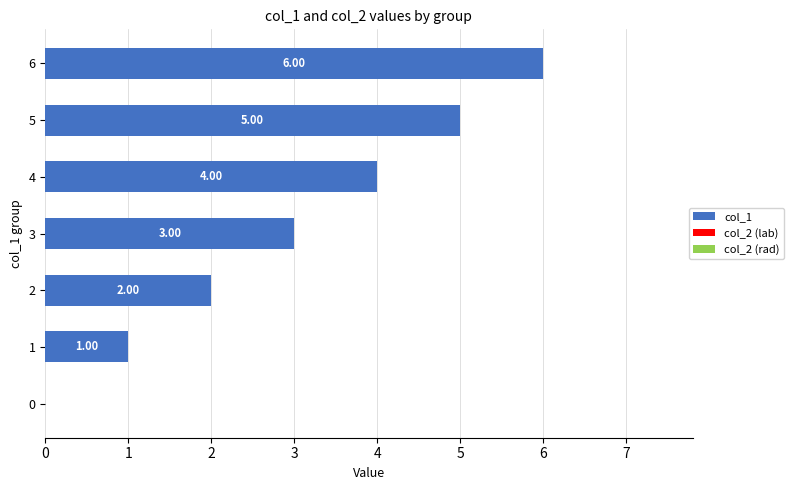

Between 4 and 0, which is larger?

4